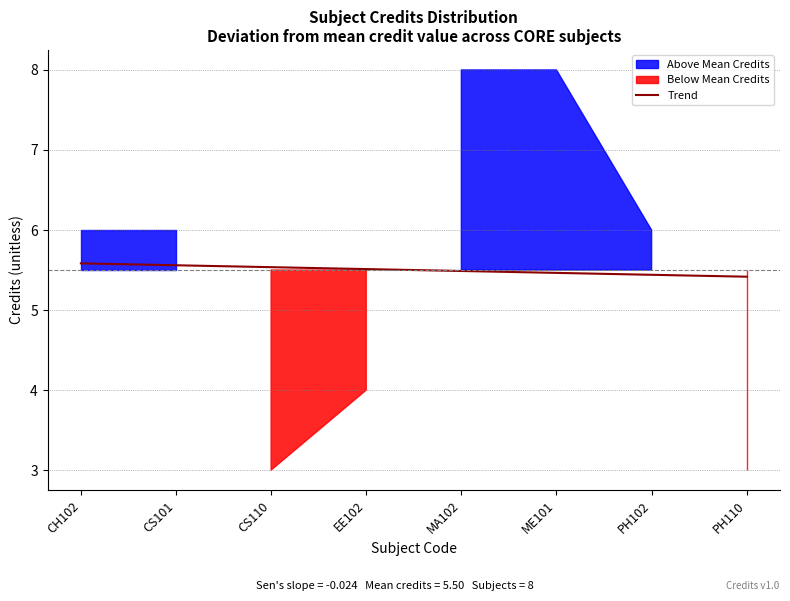

What is the label of the 7th point from the right?

CS101